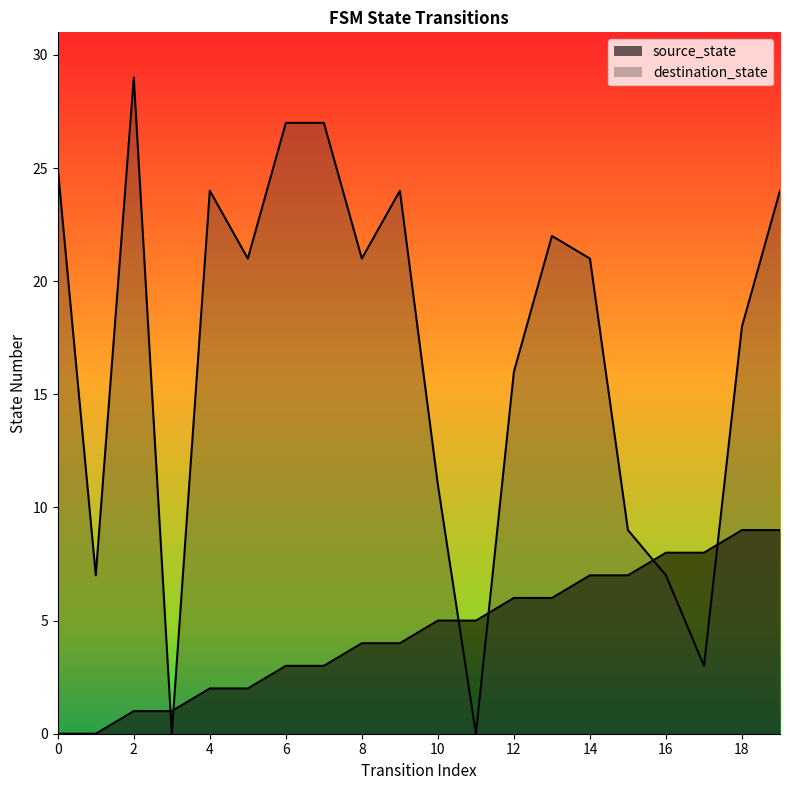

Between 10 and 18, which is larger?

18